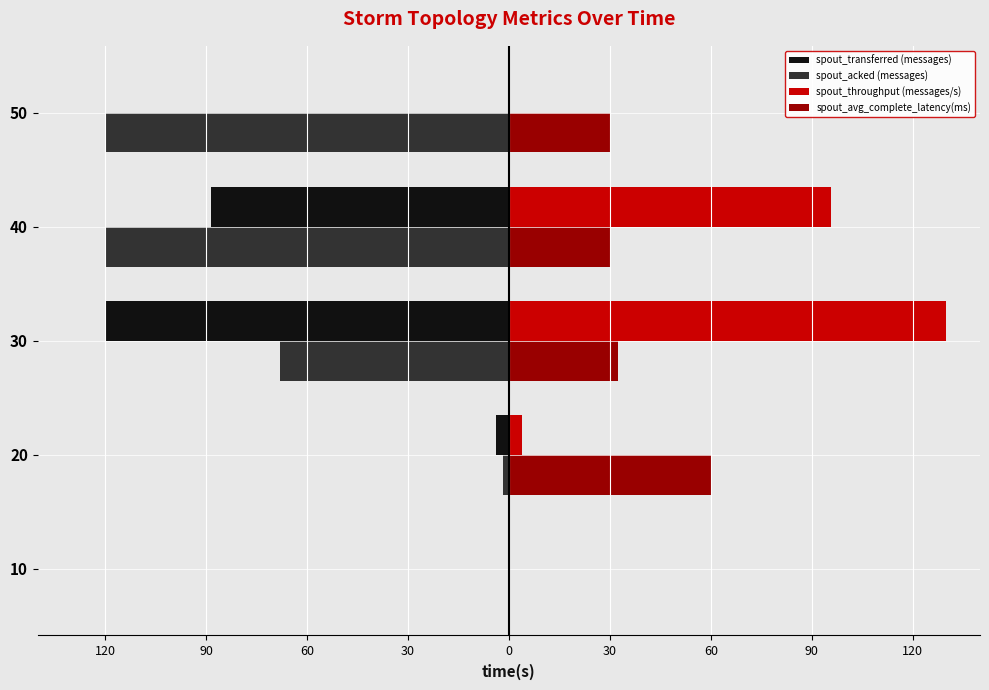

What are all the series names shown in the legend?

spout_transferred (messages), spout_acked (messages), spout_throughput (messages/s), spout_avg_complete_latency(ms)